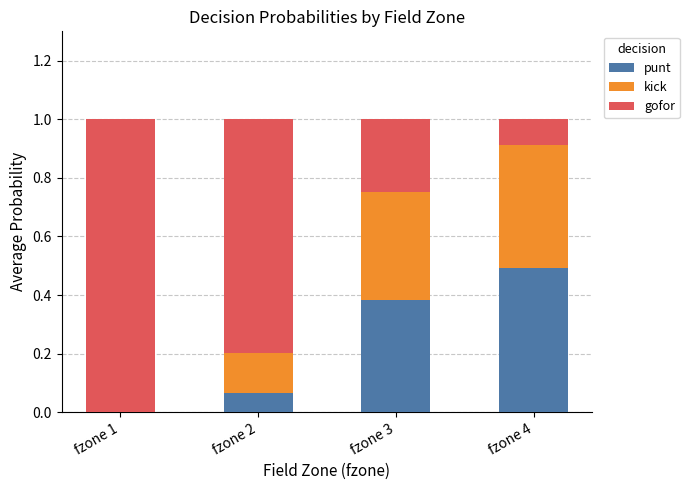

What is the maximum value for punt?

0.5